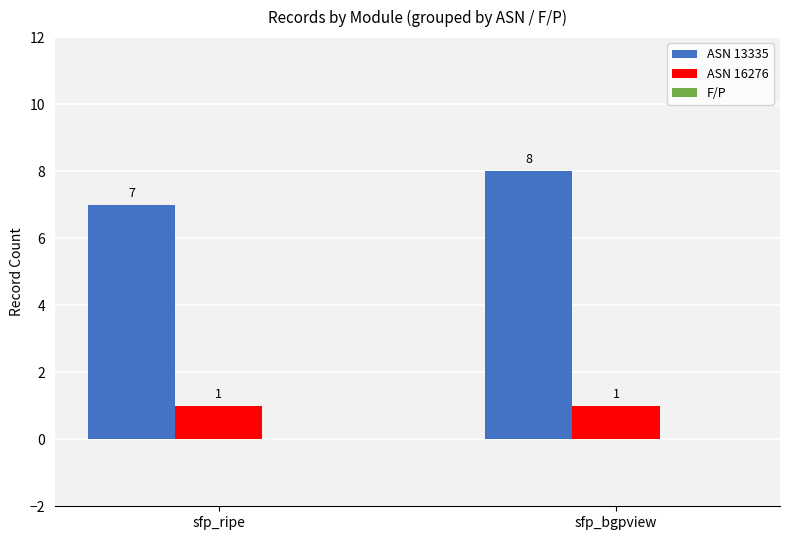

What is the sum of the ASN 13335 values at sfp_ripe and sfp_bgpview?

15